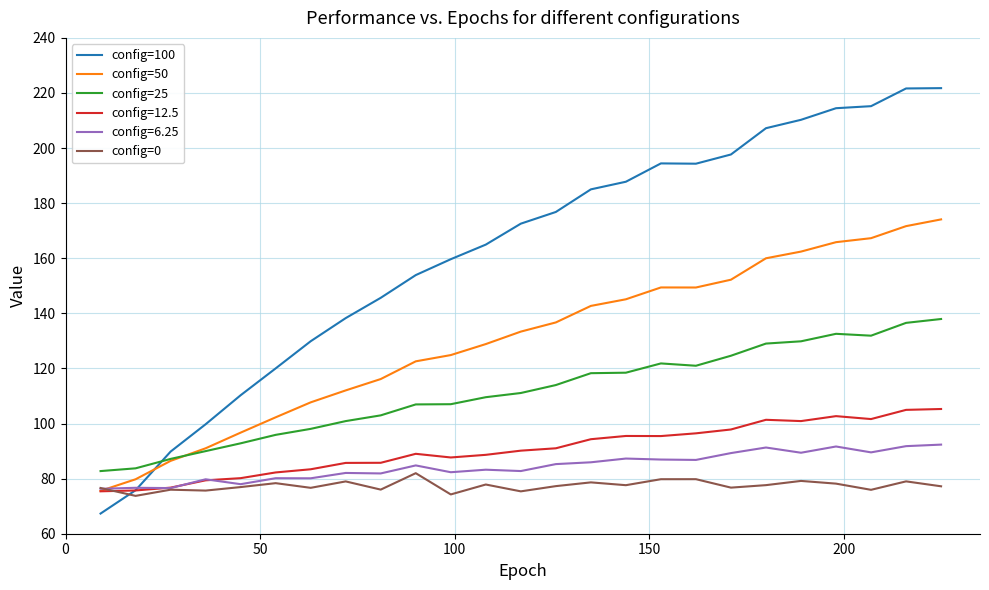

Rank the series by their maximum value, from highest to lowest.

config=100, config=50, config=25, config=12.5, config=6.25, config=0